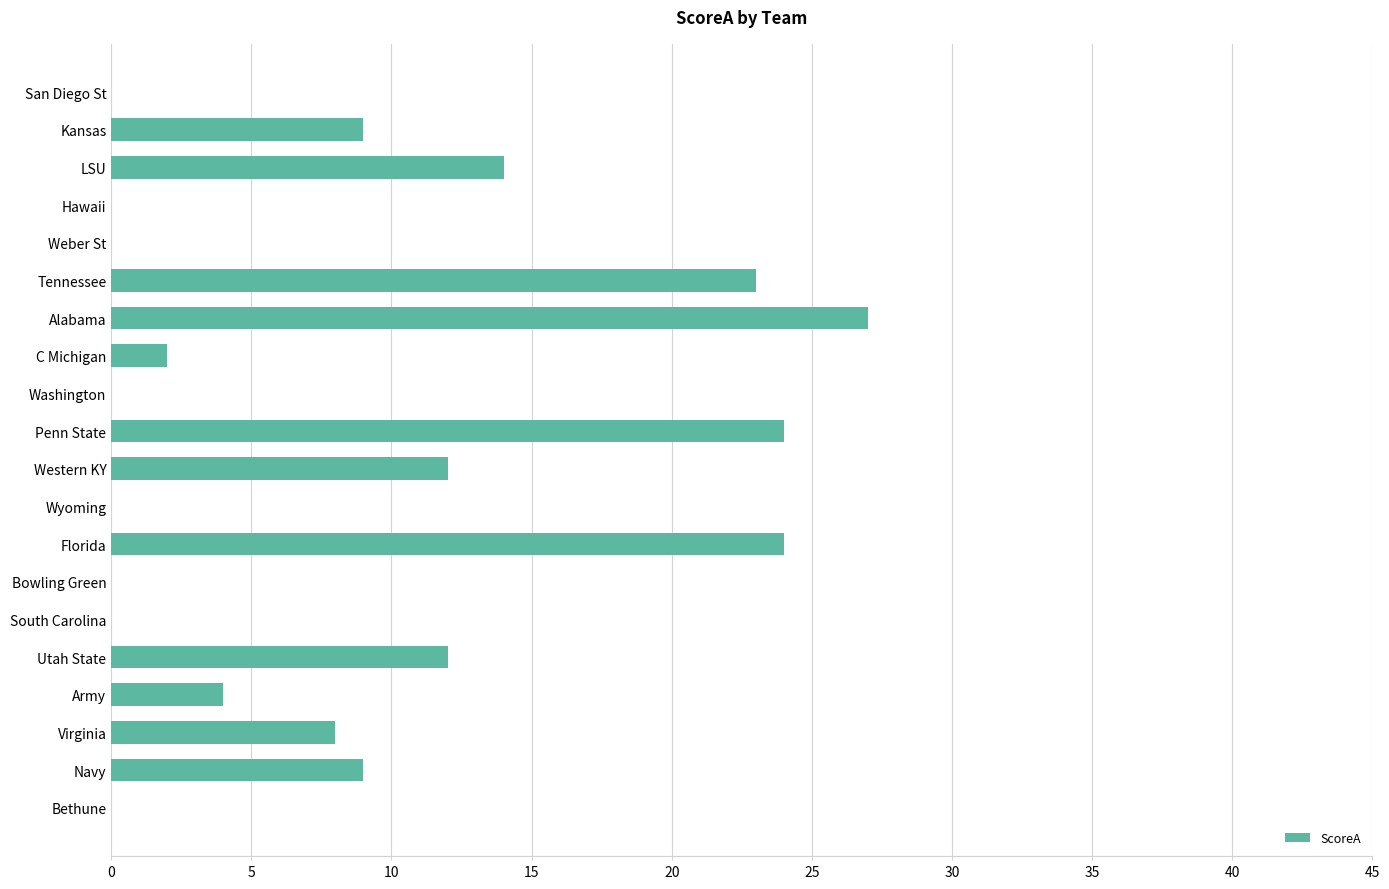

What is the sum of the values at Wyoming and Kansas?

9